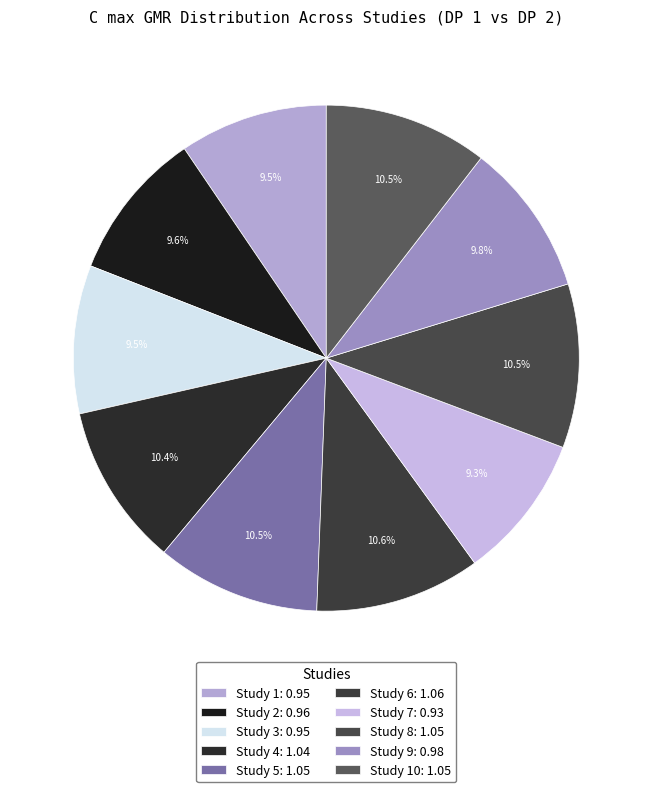

Count the number of slices in the pie.

10